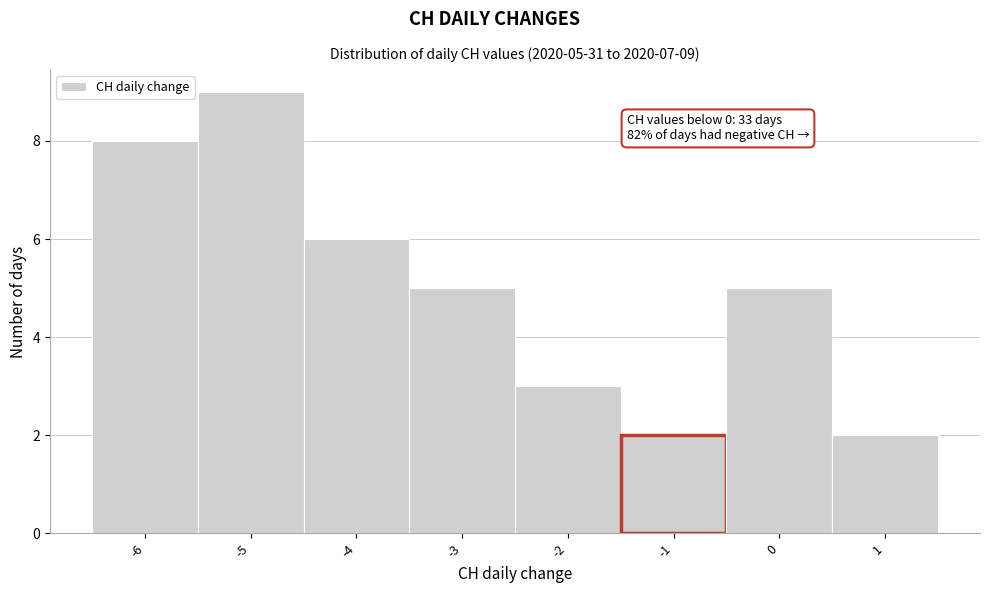

Over which range of the x-axis is the bar tallest?

-5.5 to -4.5